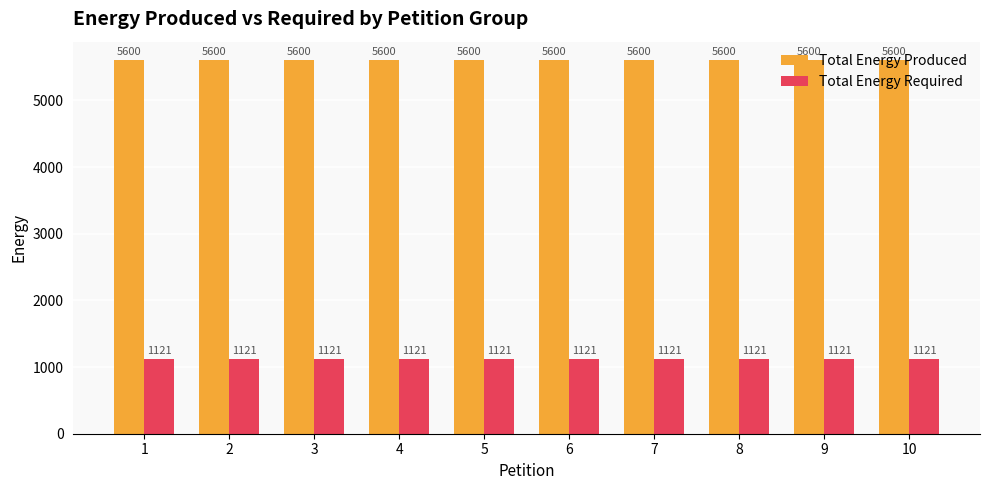

What is the total value across all series at 9?

6721